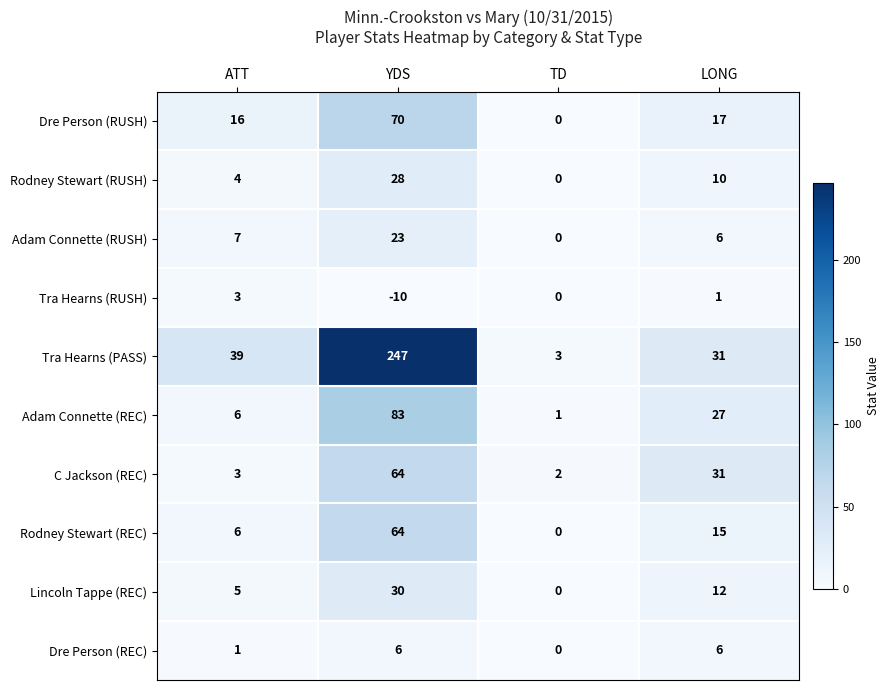

How many data points does each series have?

4